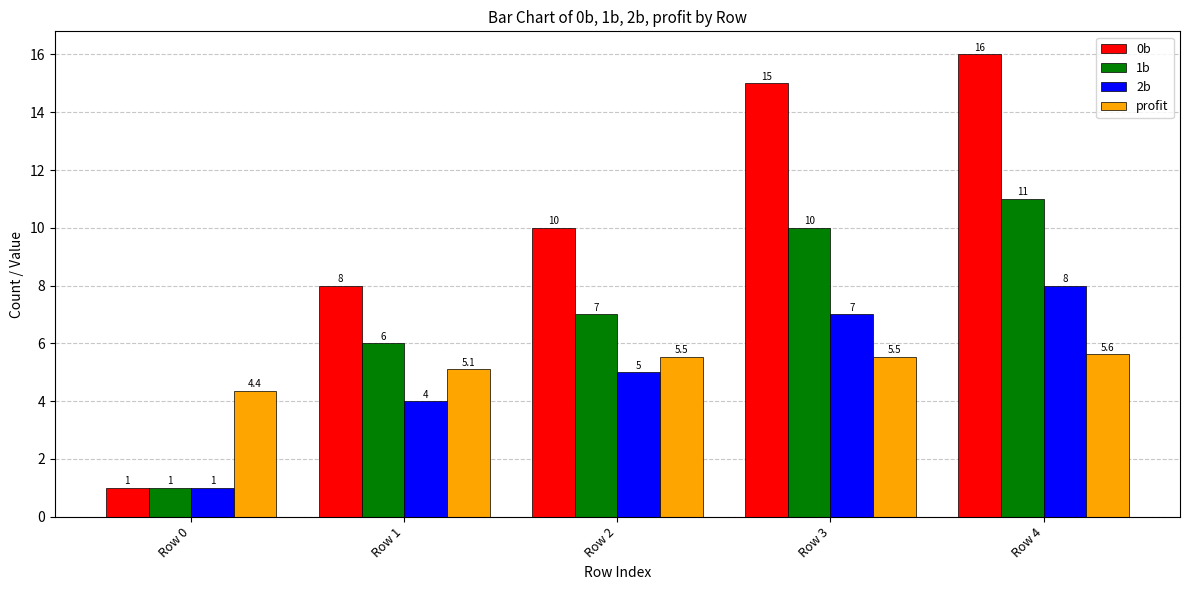

What is the sum of all 2b values?

25.0